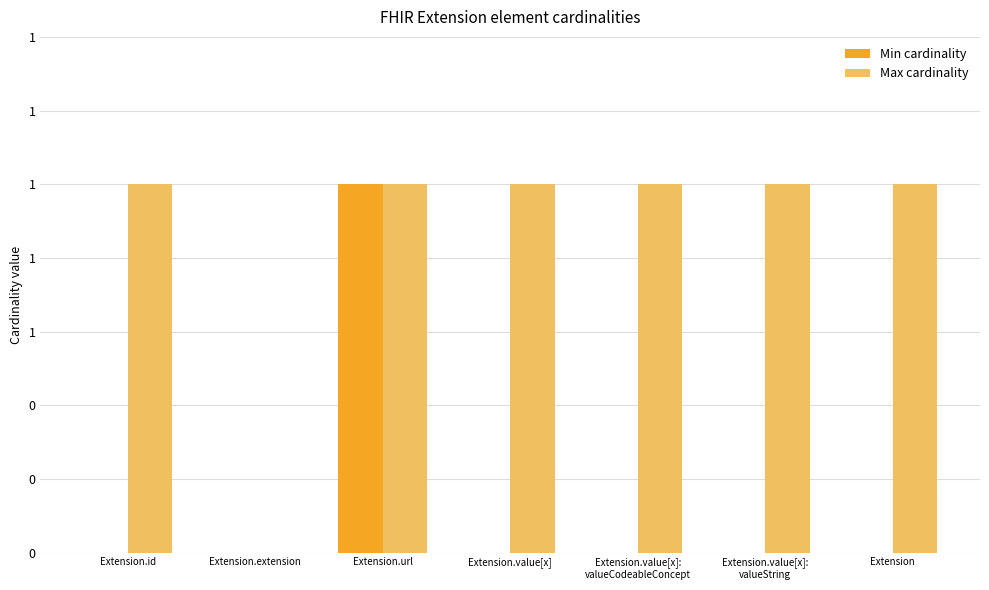

What is the difference between the maximum and minimum values in the Max cardinality series?

1